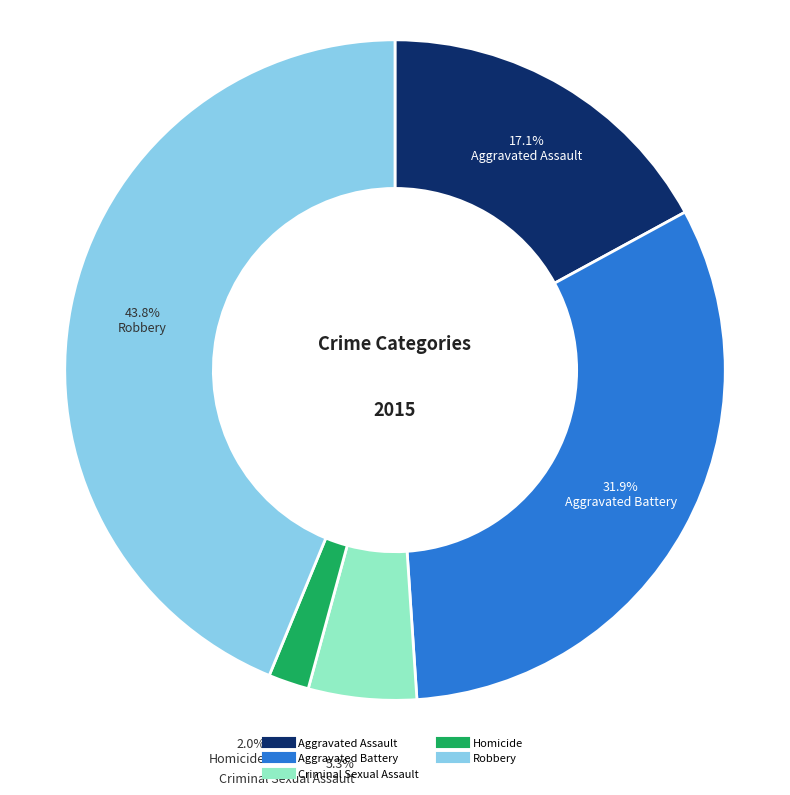

Between Aggravated Battery and Homicide, which is larger?

Aggravated Battery